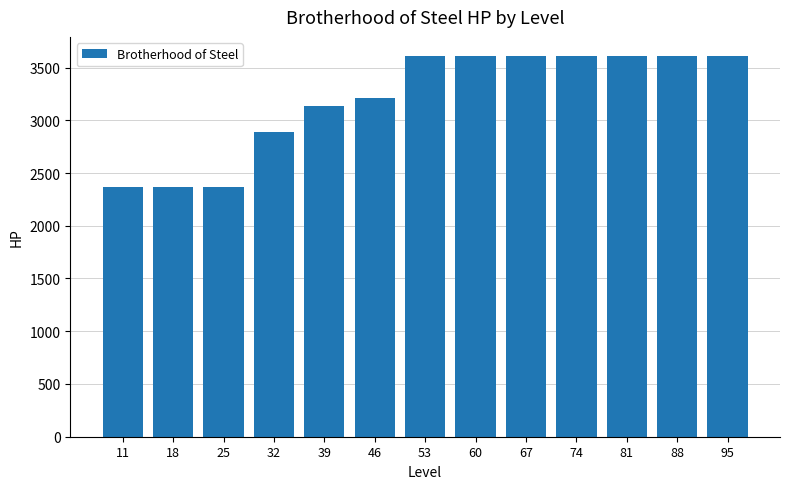

What is the smallest value displayed?

2370